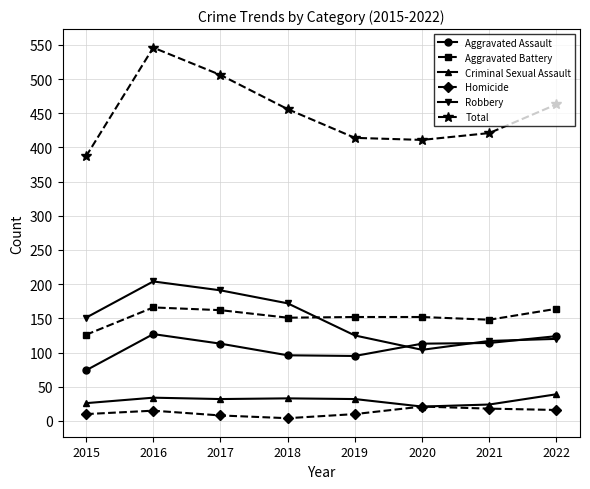

What is the lowest value of the Robbery series?

104